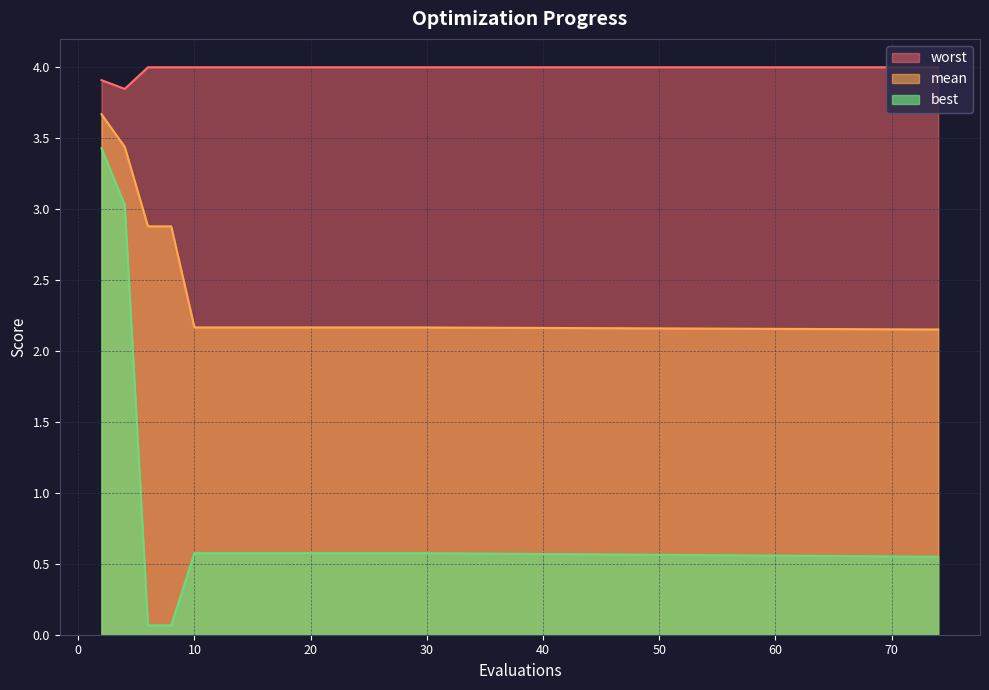

What is the value of the worst point at the 16th from the left?

4.0